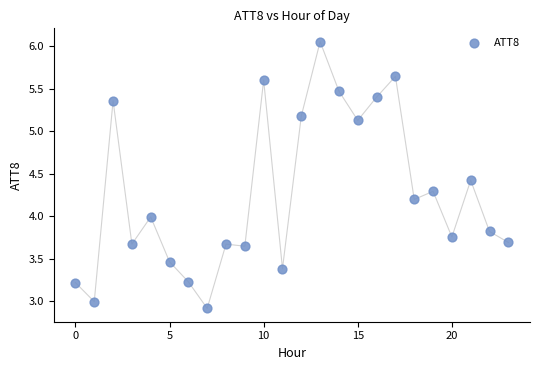

What is the range of Y values (max minus min)?

3.1